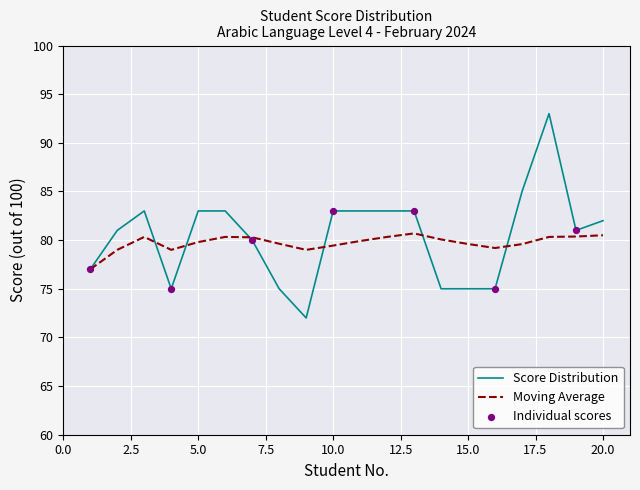

Which series has the widest spread of values?

Score Distribution